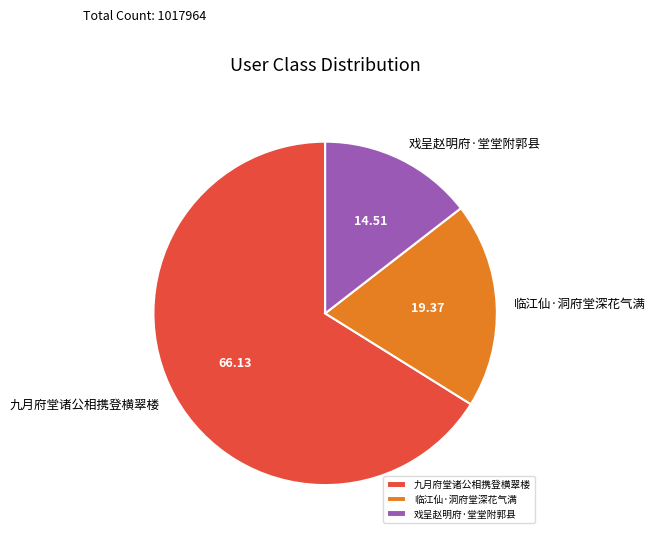

How many slices are in this pie chart?

3